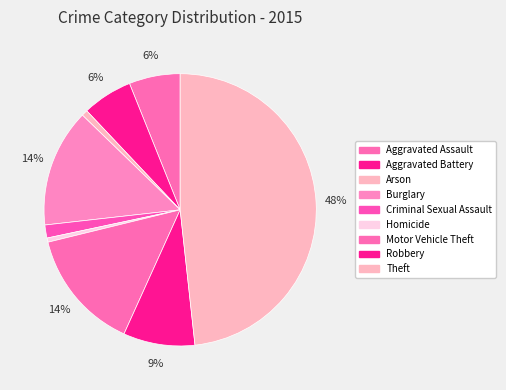

The Arson slice represents 15% of the pie. True or false?

False